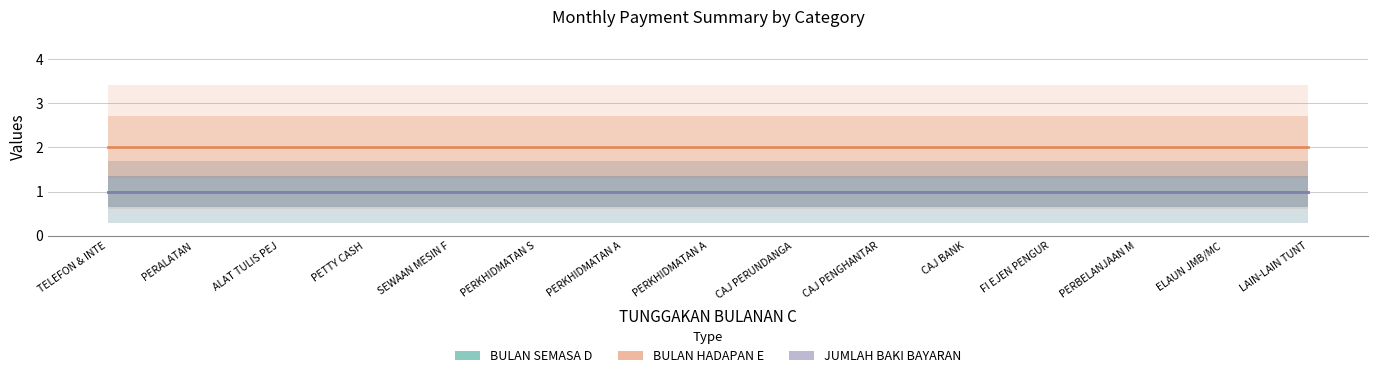

Reading left to right, what are all the values shown in this chart?

BULAN SEMASA D: TELEFON & INTE=1	PERALATAN=1	ALAT TULIS PEJ=1	PETTY CASH=1	SEWAAN MESIN F=1	PERKHIDMATAN S=1	PERKHIDMATAN A=1	PERKHIDMATAN A=1	CAJ PERUNDANGA=1	CAJ PENGHANTAR=1	CAJ BANK=1	FI EJEN PENGUR=1	PERBELANJAAN M=1	ELAUN JMB/MC=1	LAIN-LAIN TUNT=1
BULAN HADAPAN E: TELEFON & INTE=2	PERALATAN=2	ALAT TULIS PEJ=2	PETTY CASH=2	SEWAAN MESIN F=2	PERKHIDMATAN S=2	PERKHIDMATAN A=2	PERKHIDMATAN A=2	CAJ PERUNDANGA=2	CAJ PENGHANTAR=2	CAJ BANK=2	FI EJEN PENGUR=2	PERBELANJAAN M=2	ELAUN JMB/MC=2	LAIN-LAIN TUNT=2
JUMLAH BAKI BAYARAN: TELEFON & INTE=1	PERALATAN=1	ALAT TULIS PEJ=1	PETTY CASH=1	SEWAAN MESIN F=1	PERKHIDMATAN S=1	PERKHIDMATAN A=1	PERKHIDMATAN A=1	CAJ PERUNDANGA=1	CAJ PENGHANTAR=1	CAJ BANK=1	FI EJEN PENGUR=1	PERBELANJAAN M=1	ELAUN JMB/MC=1	LAIN-LAIN TUNT=1